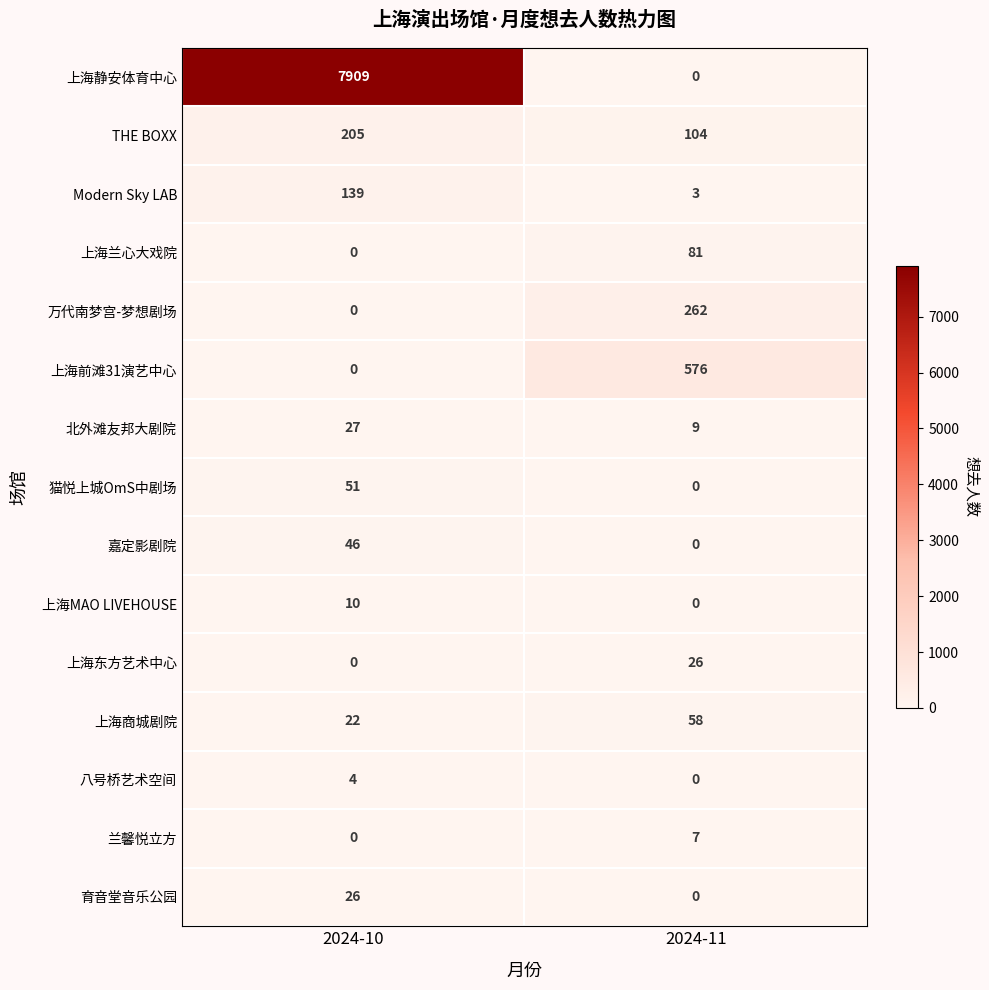

Reading left to right, list all the values displayed in this chart.

上海静安体育中心: 2024-10=7909	2024-11=0
THE BOXX: 2024-10=205	2024-11=104
Modern Sky LAB: 2024-10=139	2024-11=3
上海兰心大戏院: 2024-10=0	2024-11=81
万代南梦宫-梦想剧场: 2024-10=0	2024-11=262
上海前滩31演艺中心: 2024-10=0	2024-11=576
北外滩友邦大剧院: 2024-10=27	2024-11=9
猫悦上城OmS中剧场: 2024-10=51	2024-11=0
嘉定影剧院: 2024-10=46	2024-11=0
上海MAO LIVEHOUSE: 2024-10=10	2024-11=0
上海东方艺术中心: 2024-10=0	2024-11=26
上海商城剧院: 2024-10=22	2024-11=58
八号桥艺术空间: 2024-10=4	2024-11=0
兰馨悦立方: 2024-10=0	2024-11=7
育音堂音乐公园: 2024-10=26	2024-11=0